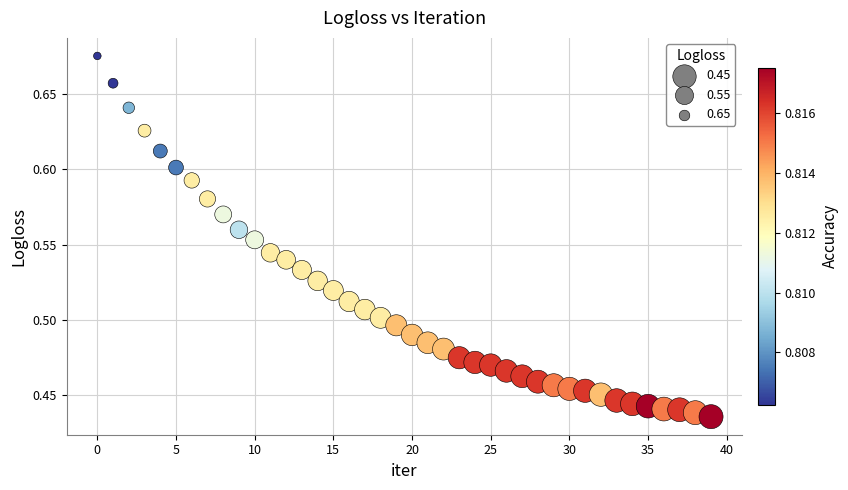

How many data points are displayed?

40